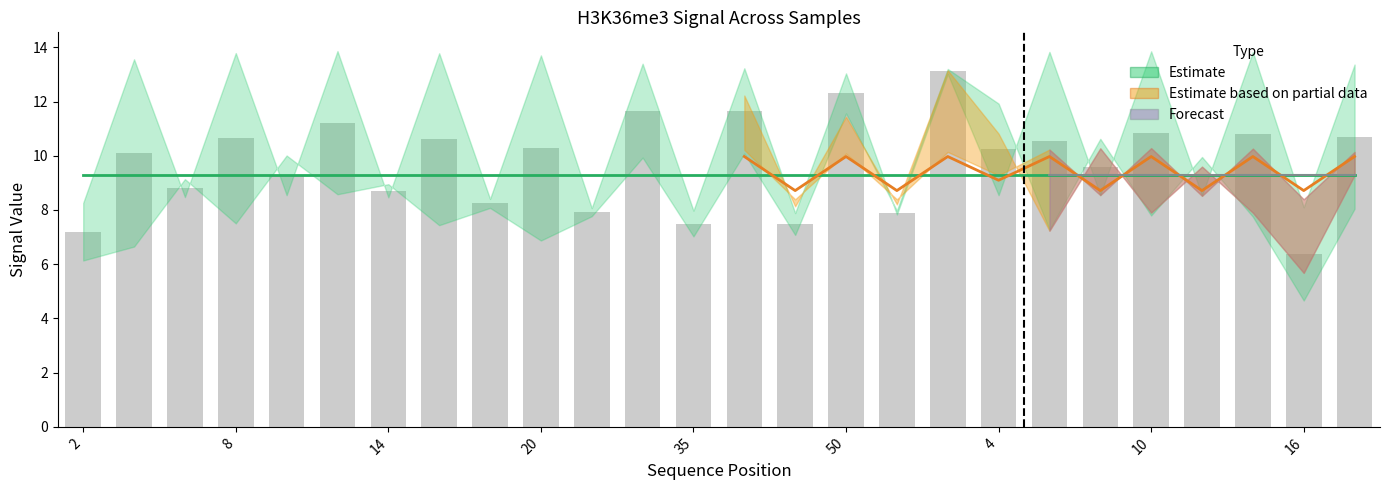

Are the bars grouped side by side (vs. stacked)?

Yes